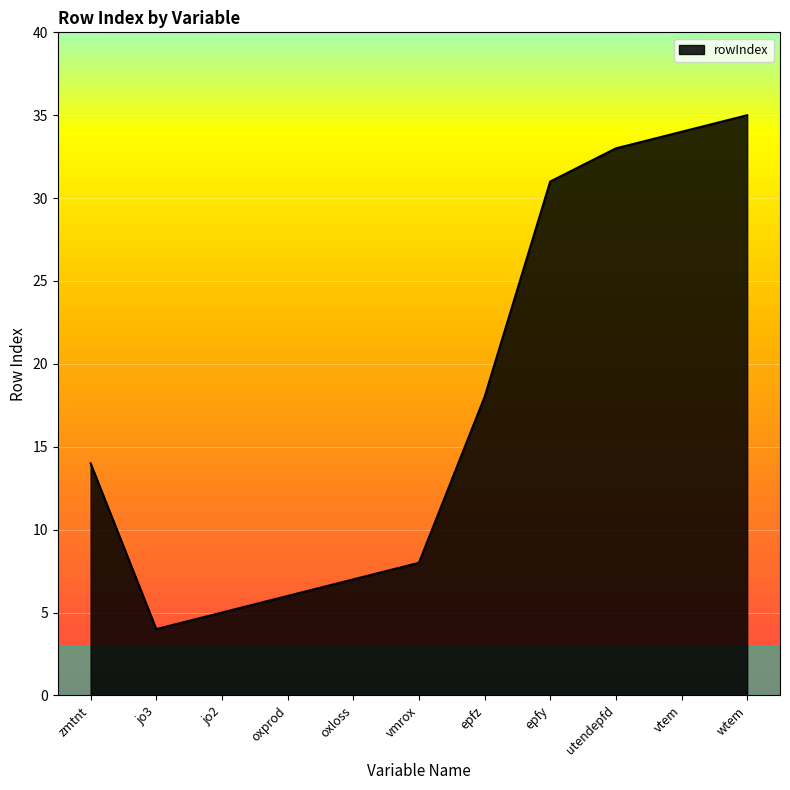

What is the minimum value shown in the chart?

4